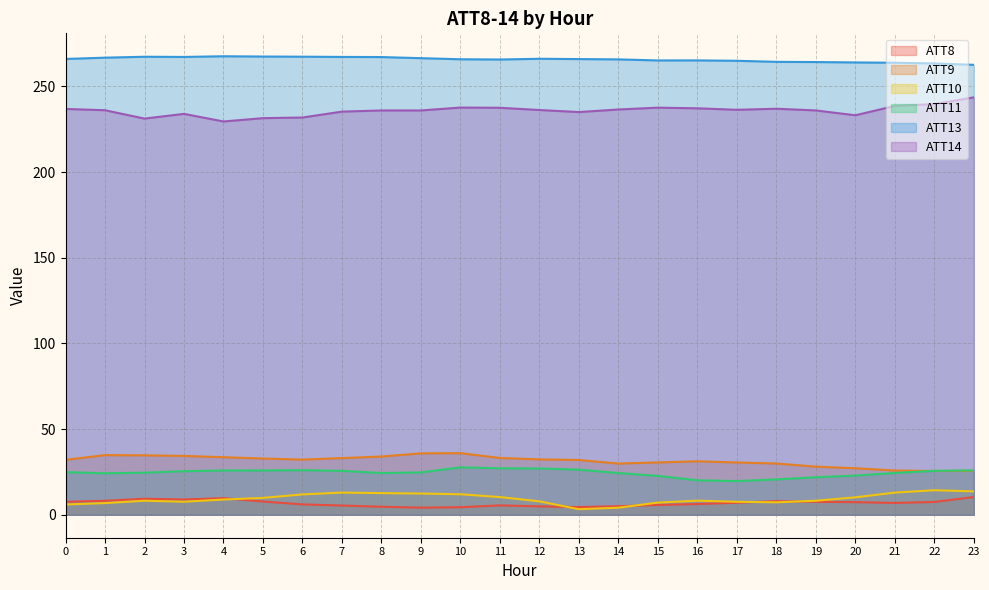

How many lines are shown in the chart?

6